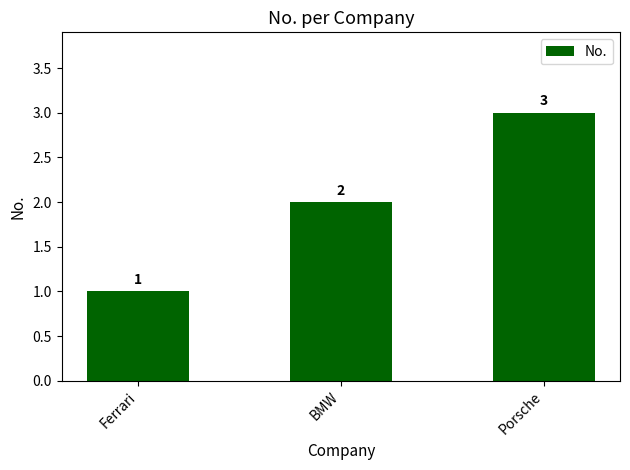

Are the bars grouped side by side (vs. stacked)?

No